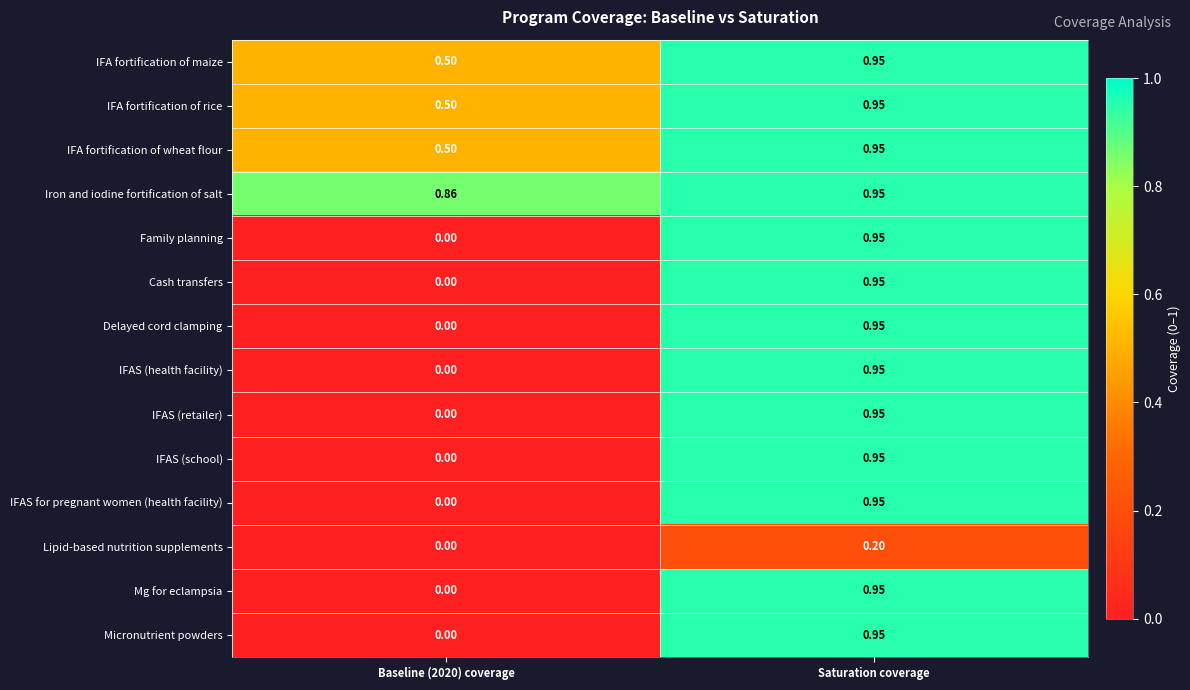

At how many categories does at least one series exceed 0?

2